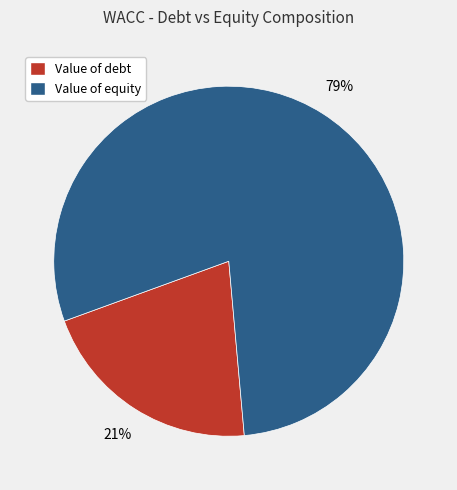

How many segments does this pie chart have?

2